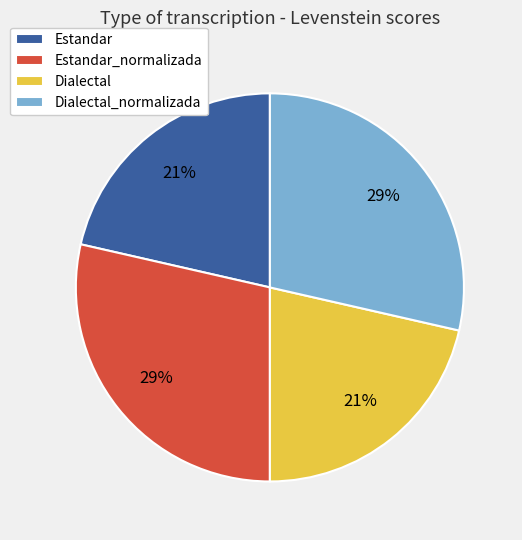

Is it true that Estandar_normalizada is 43% of the pie?

False